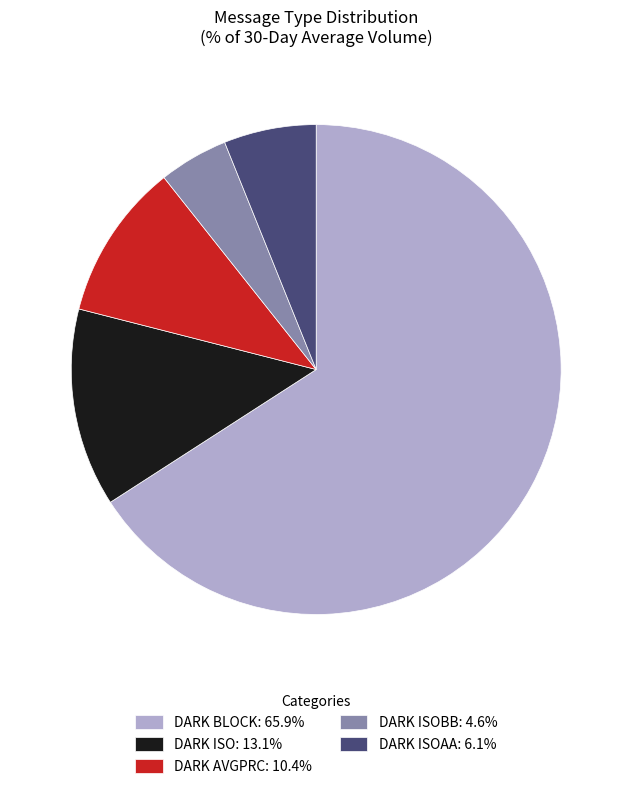

Is there any slice that represents more than half of the pie?

Yes